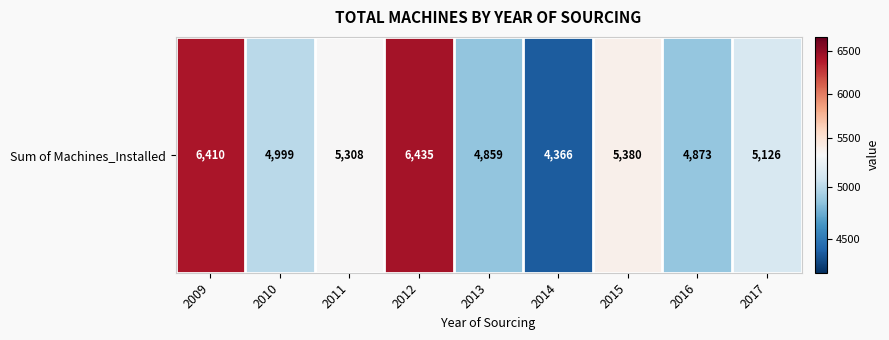

Rank the categories by value from lowest to highest.

2014, 2013, 2016, 2010, 2017, 2011, 2015, 2009, 2012